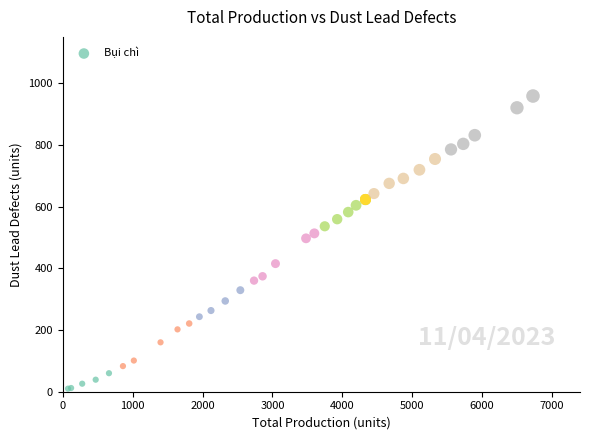

What Y value in the scatter plot is closest to 484?

497